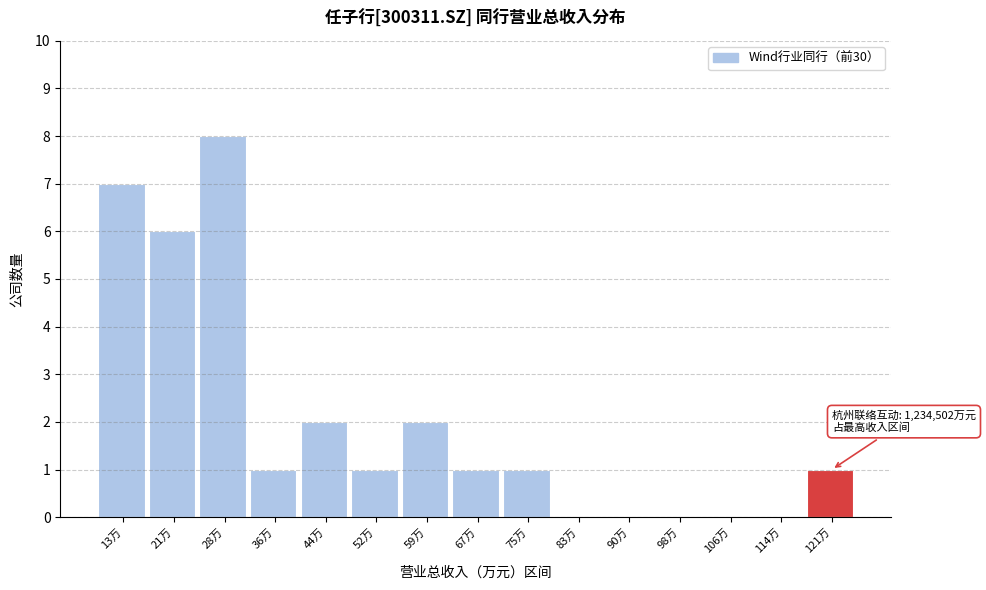

Reading right to left, transcribe all the data shown in this chart.

121万=1	114万=0	106万=0	98万=0	90万=0	83万=0	75万=1	67万=1	59万=2	52万=1	44万=2	36万=1	28万=8	21万=6	13万=7